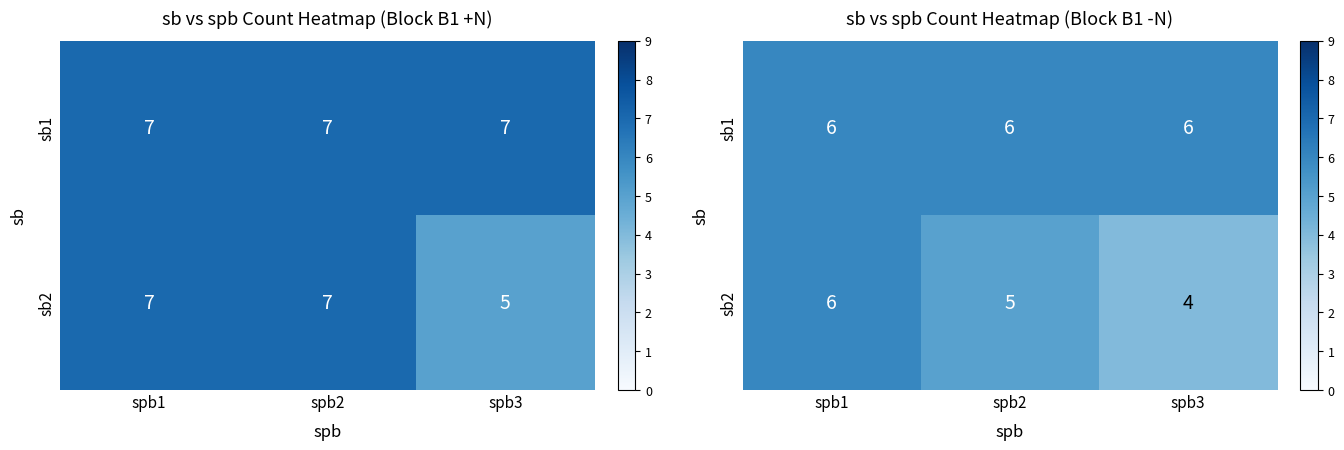

Where is sb1 nearest to the value 6?

spb1